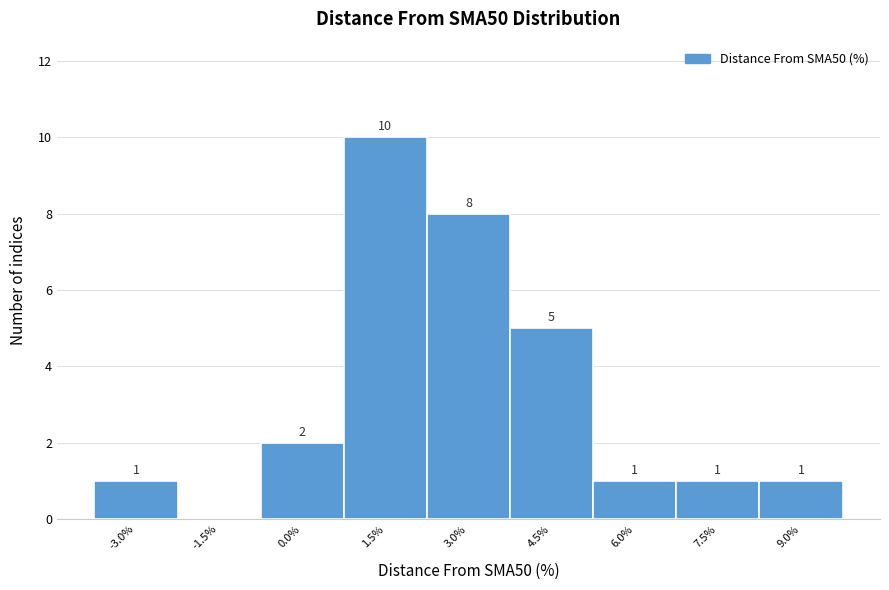

Reading left to right, what are all the values shown in this chart?

-3.0%=1	-1.5%=0	0.0%=2	1.5%=10	3.0%=8	4.5%=5	6.0%=1	7.5%=1	9.0%=1